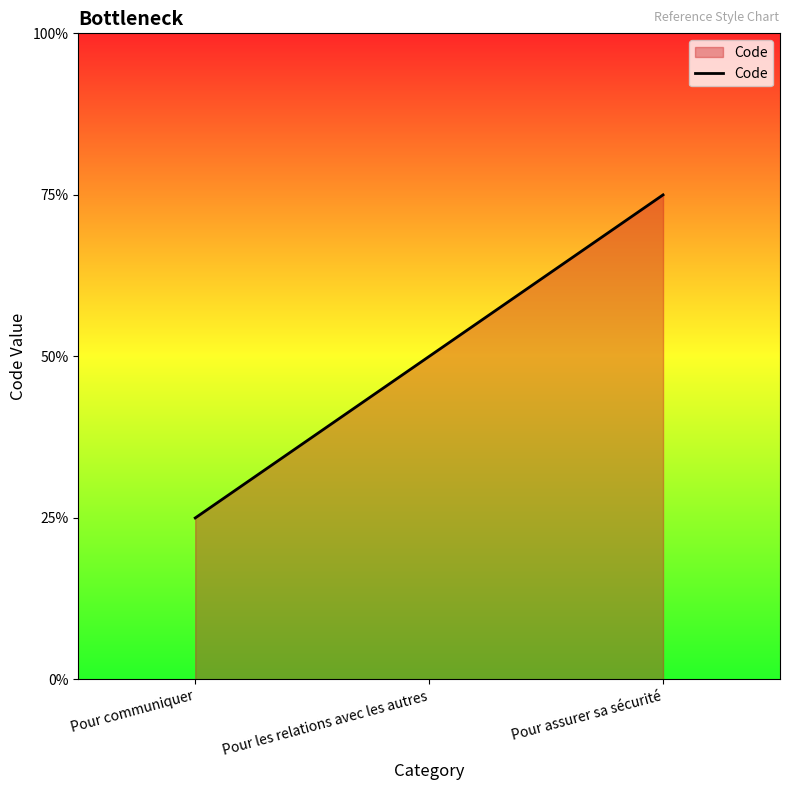

Is this an area chart (filled region under the line)?

Yes